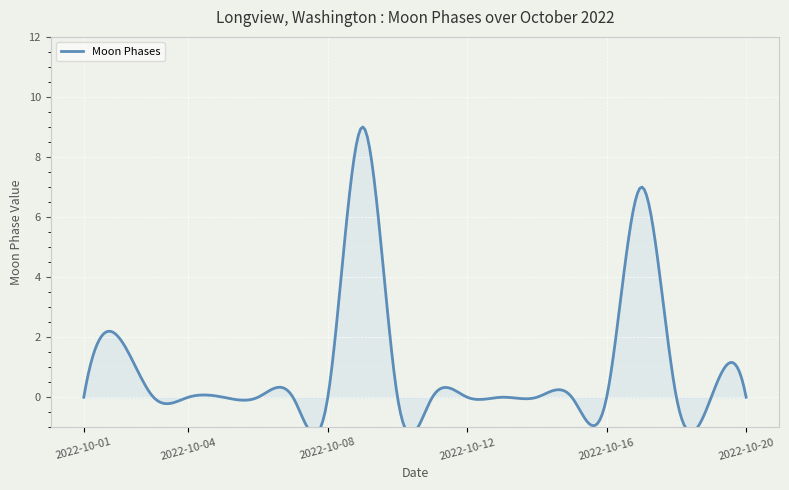

Reading left to right, list all the values displayed in this chart.

2022-10-01=0	2022-10-02=2	2022-10-03=0	2022-10-04=0	2022-10-05=0	2022-10-06=0	2022-10-07=0	2022-10-08=0	2022-10-09=9	2022-10-10=0	2022-10-11=0	2022-10-12=0	2022-10-13=0	2022-10-14=0	2022-10-15=0	2022-10-16=0	2022-10-17=7	2022-10-18=0	2022-10-19=0	2022-10-20=0